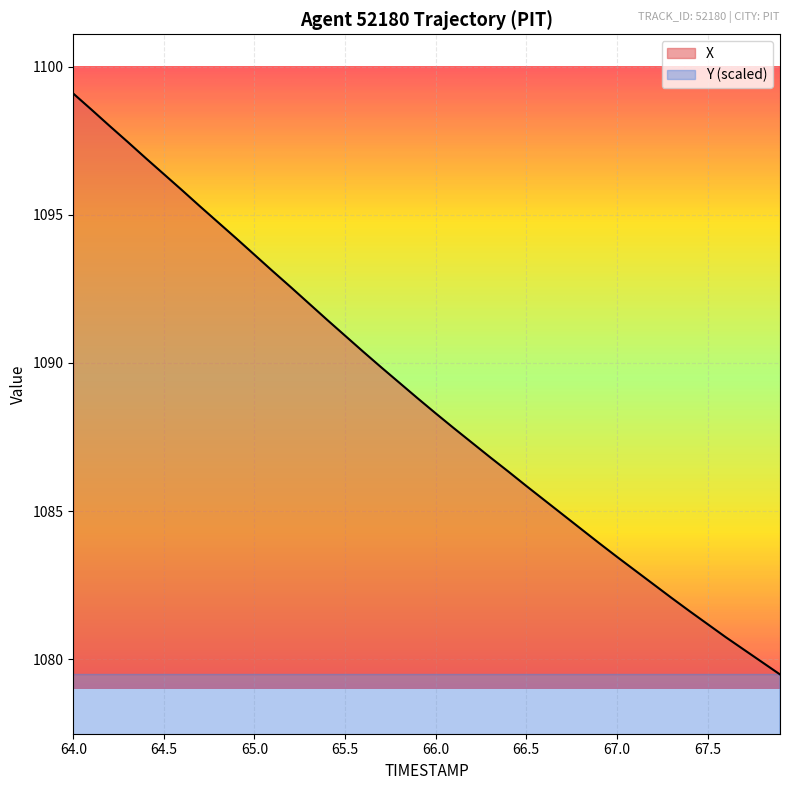

The value of X at 64.0 is 684.7. True or false?

False